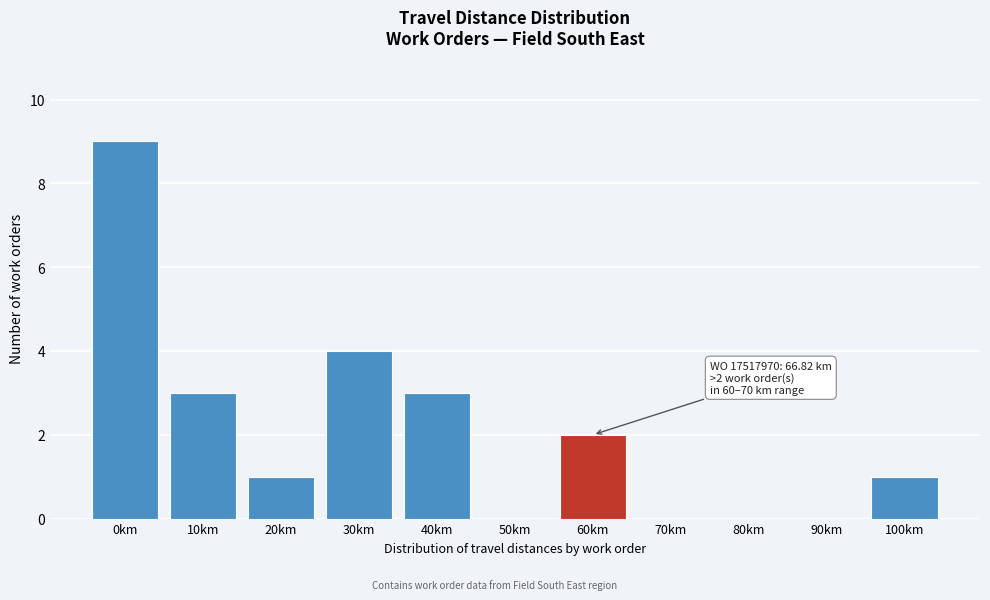

Reading left to right, list all the values displayed in this chart.

0km=9	10km=3	20km=1	30km=4	40km=3	50km=0	60km=2	70km=0	80km=0	90km=0	100km=1